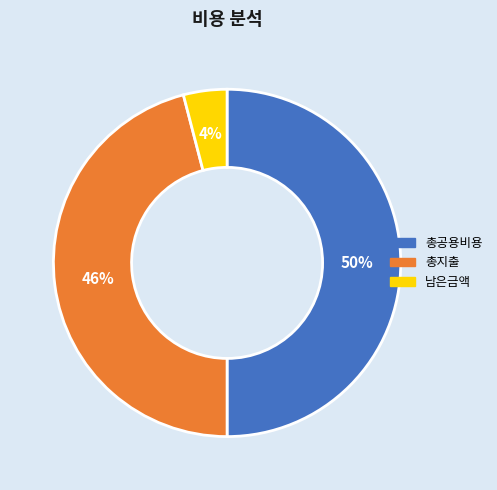

To the nearest percent, what portion does 남은금액 represent?

4%